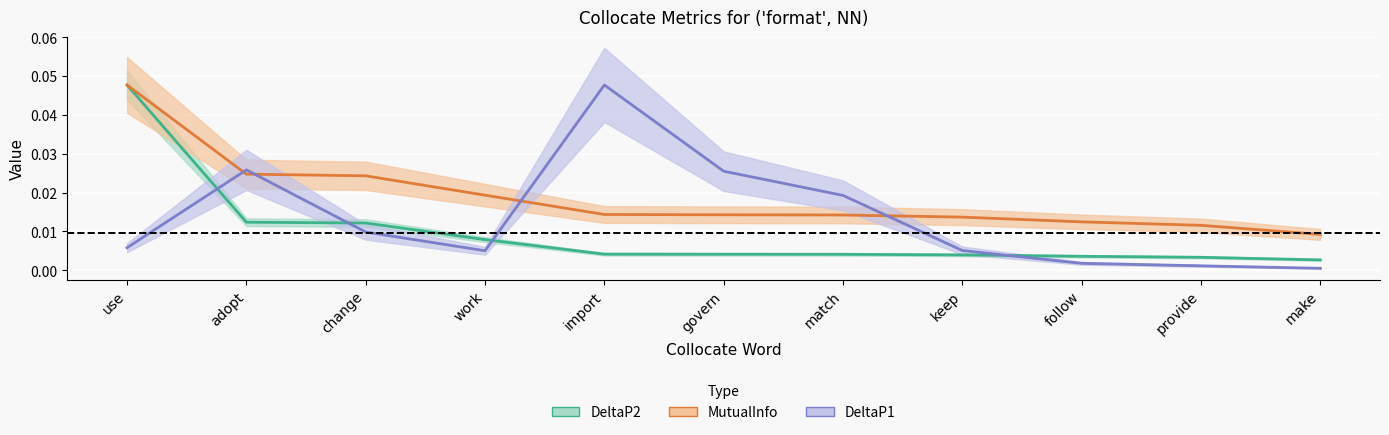

Which category has the lowest value across all series?

make